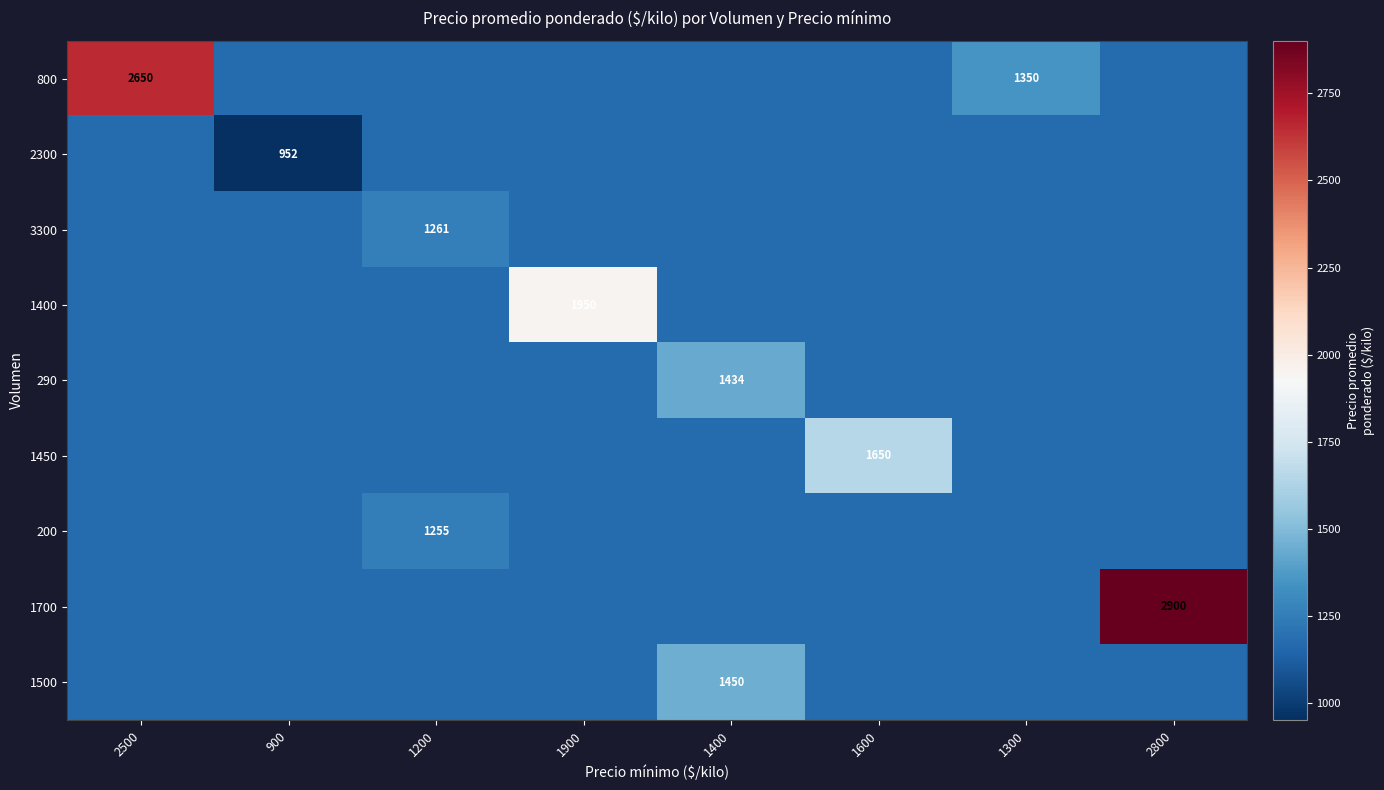

True or false: 800 has a value of 1647.8 at 1200.

False